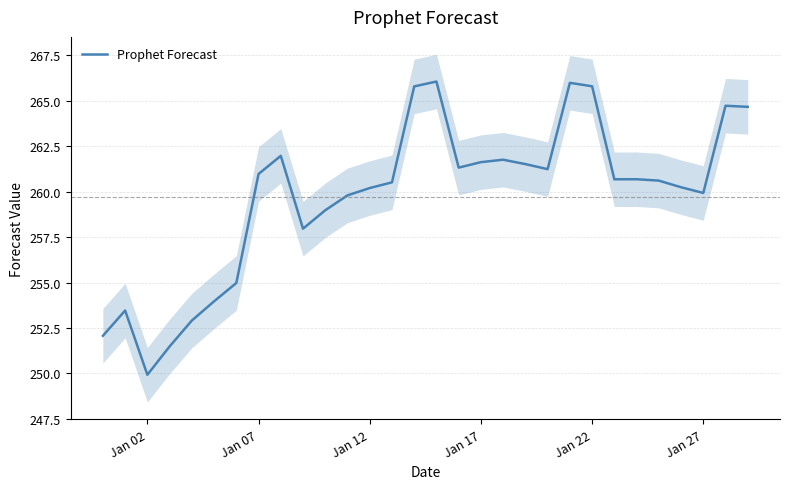

What is the sum of all values?

7791.9